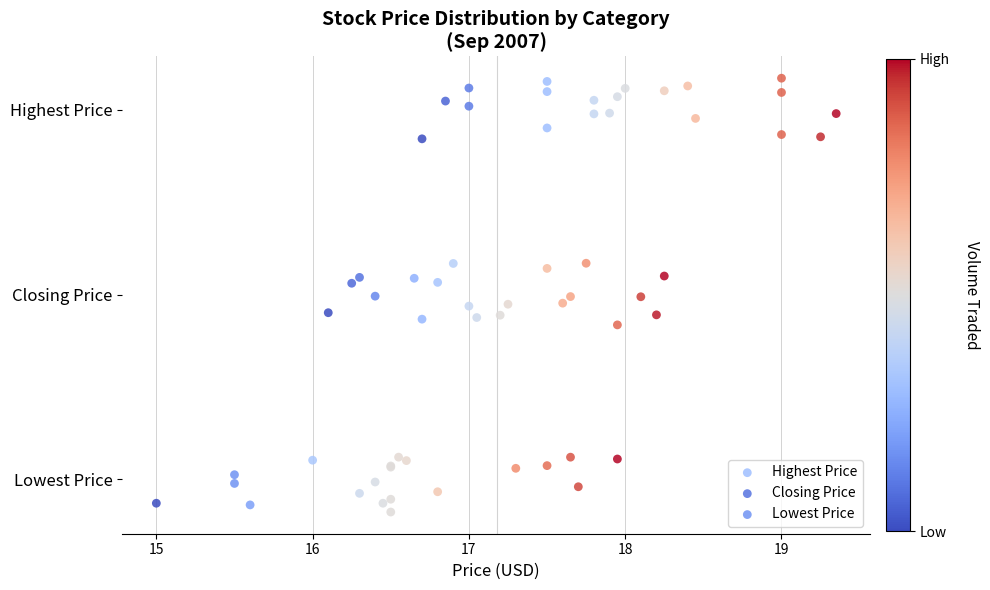

What are all the series names shown in the legend?

Highest Price, Closing Price, Lowest Price